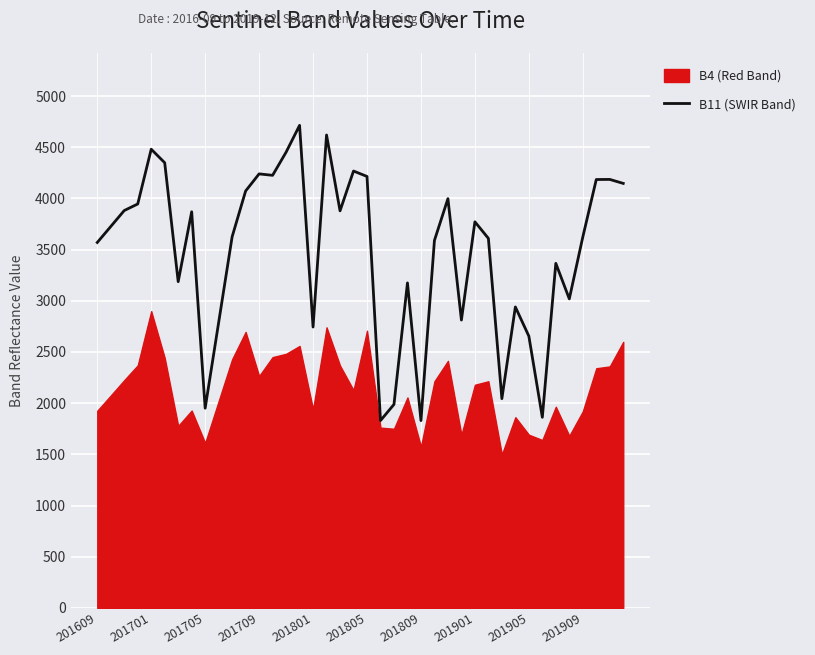

What is the maximum value shown in the chart?

4714